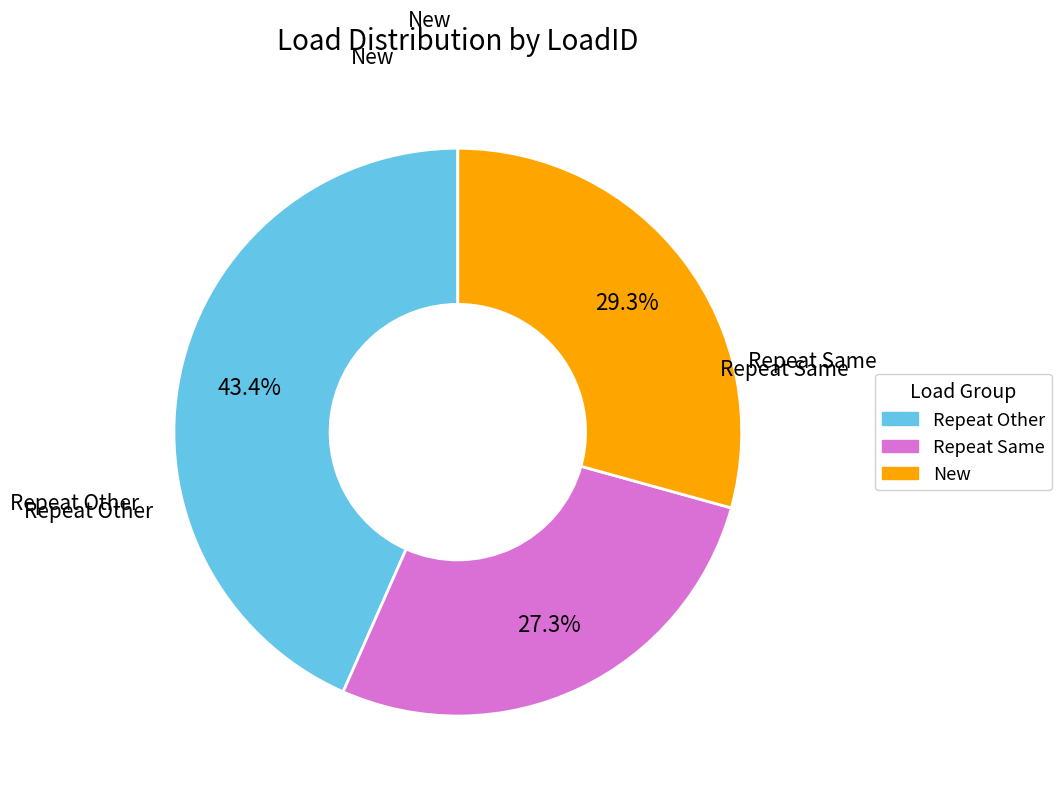

Is there a majority slice in this chart?

No